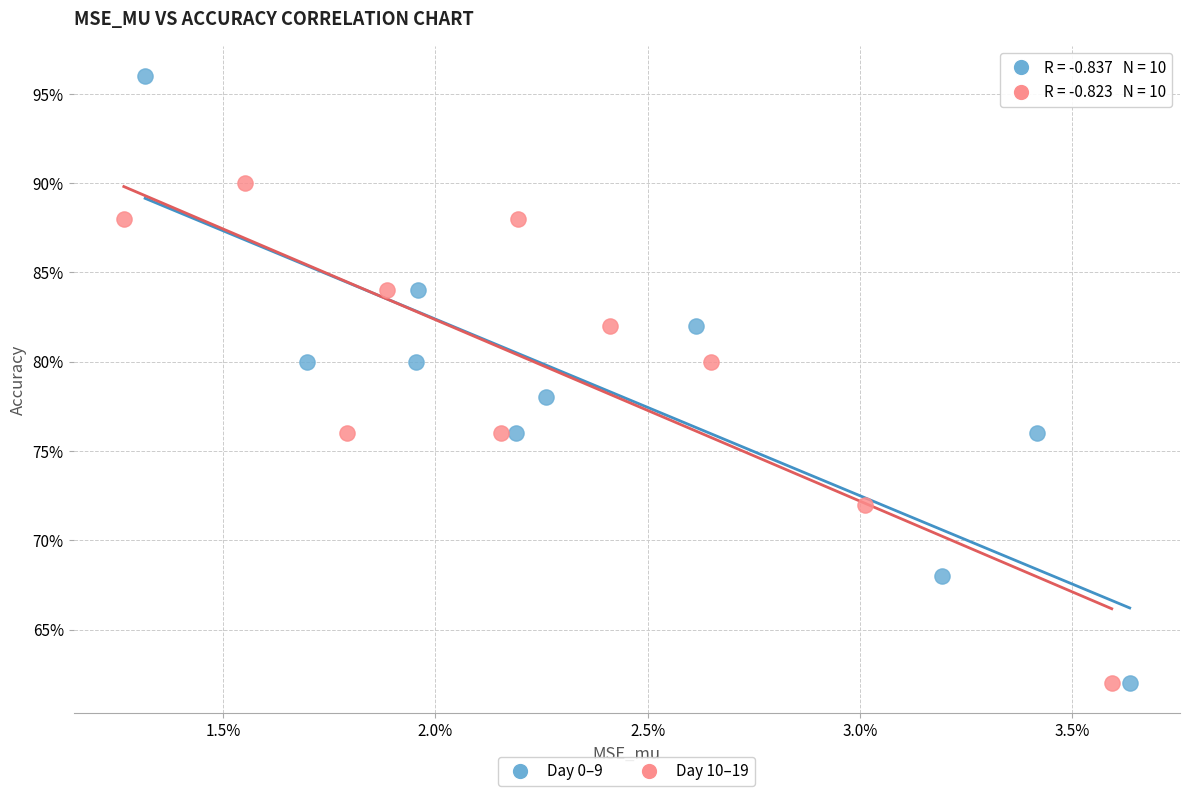

What are all the series names shown in the legend?

Day 0–9, Day 10–19